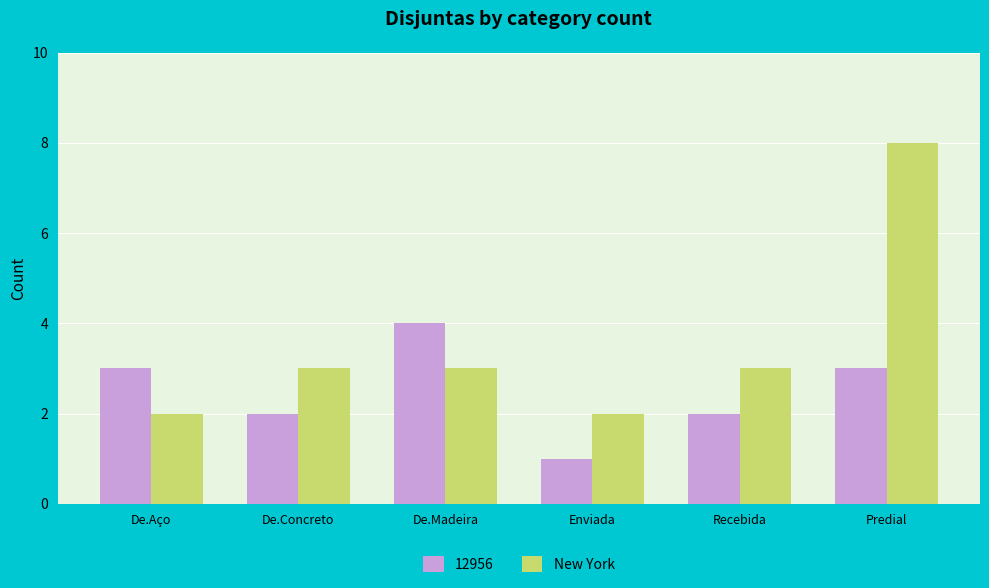

What is the approximate value of New York at Recebida?

3